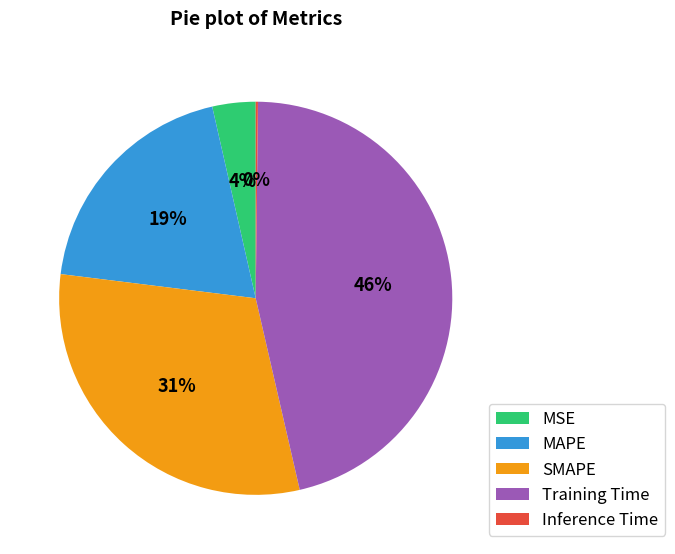

Which has a higher value, MSE or MAPE?

MAPE